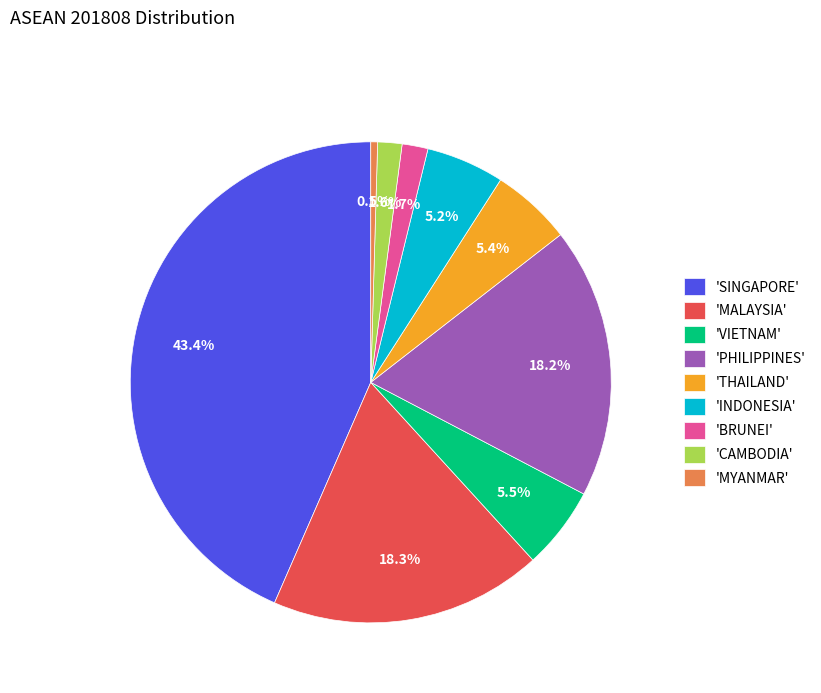

Does any single category account for the majority?

No